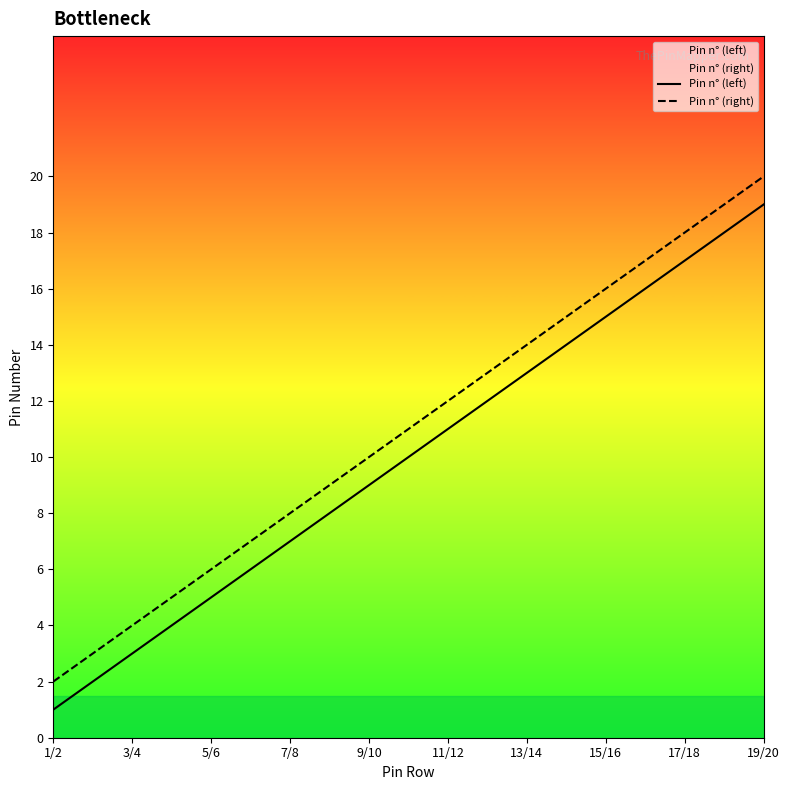

At which label does Pin n° (right) first exceed 12?

13/14